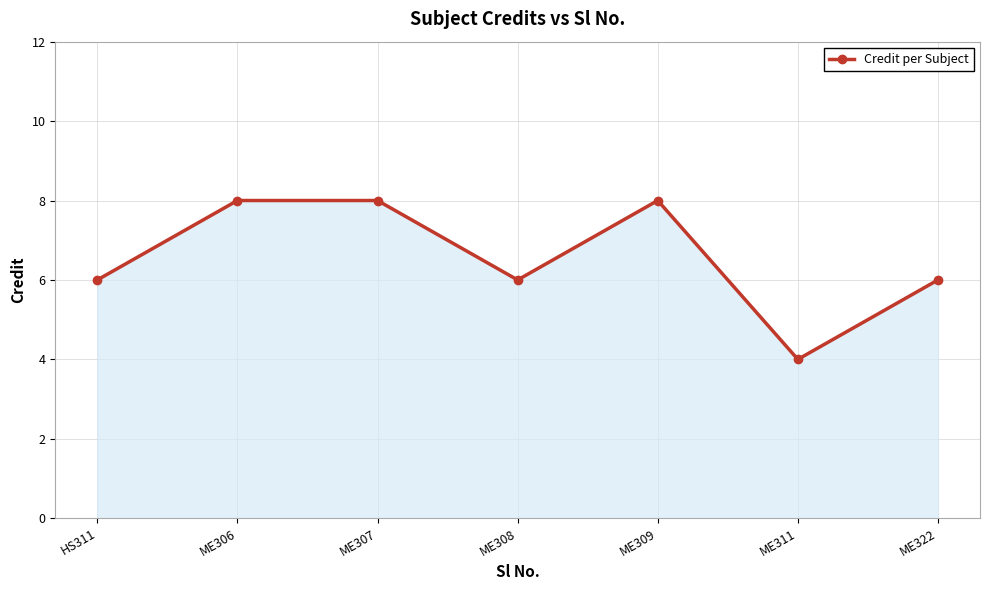

Does the chart have visible grid lines?

Yes